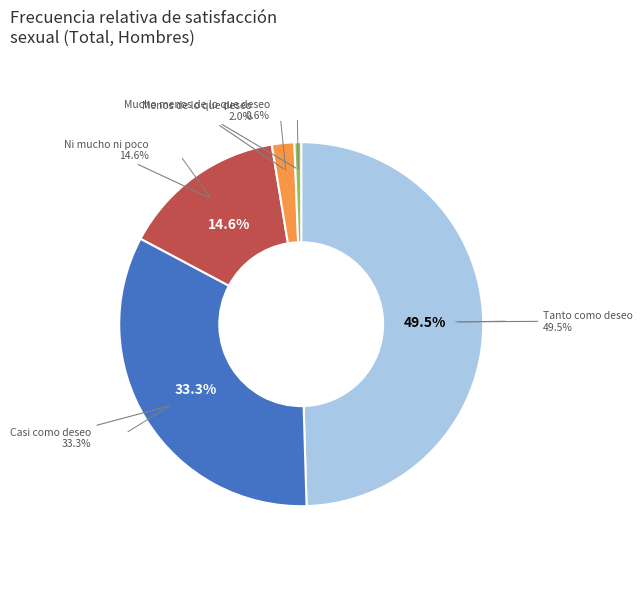

Which category has the smallest portion of the pie?

Mucho menos de lo que deseo